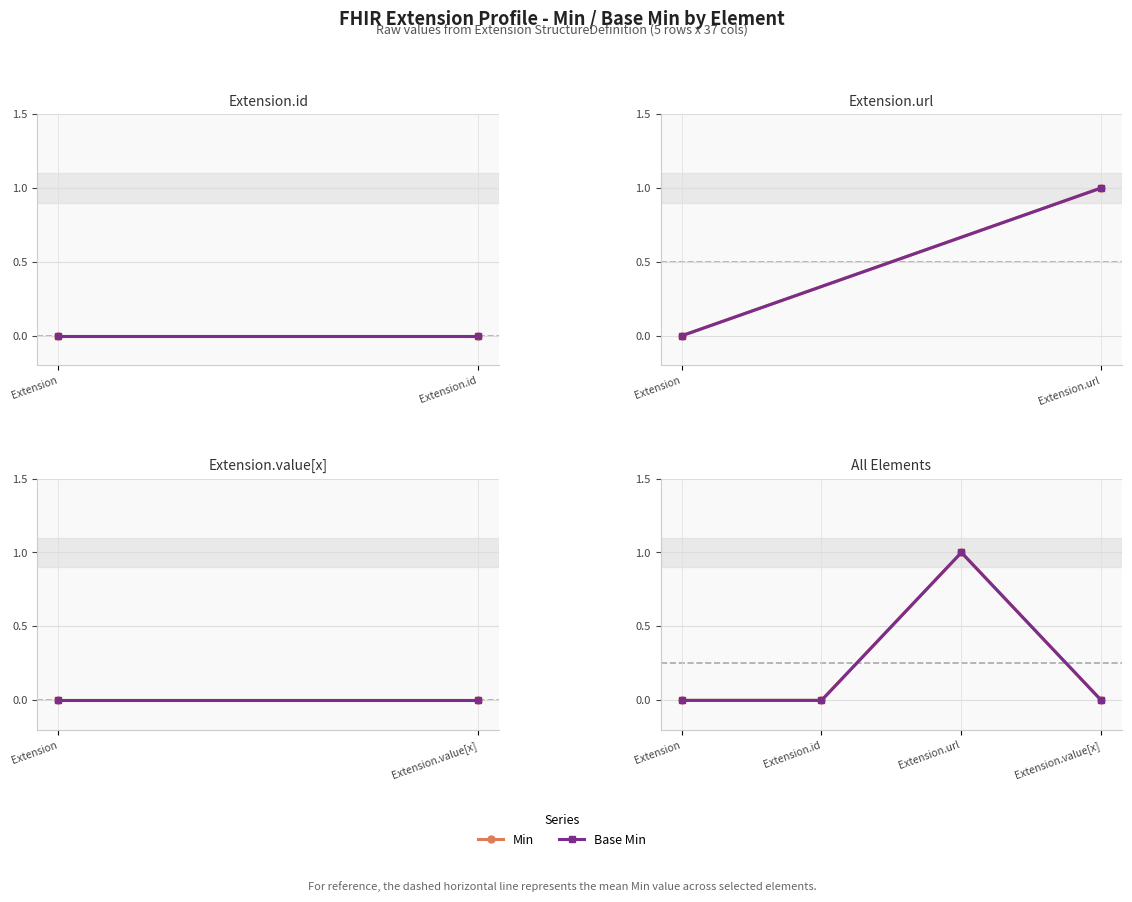

What is the label of the 3rd point from the right?

Extension.id